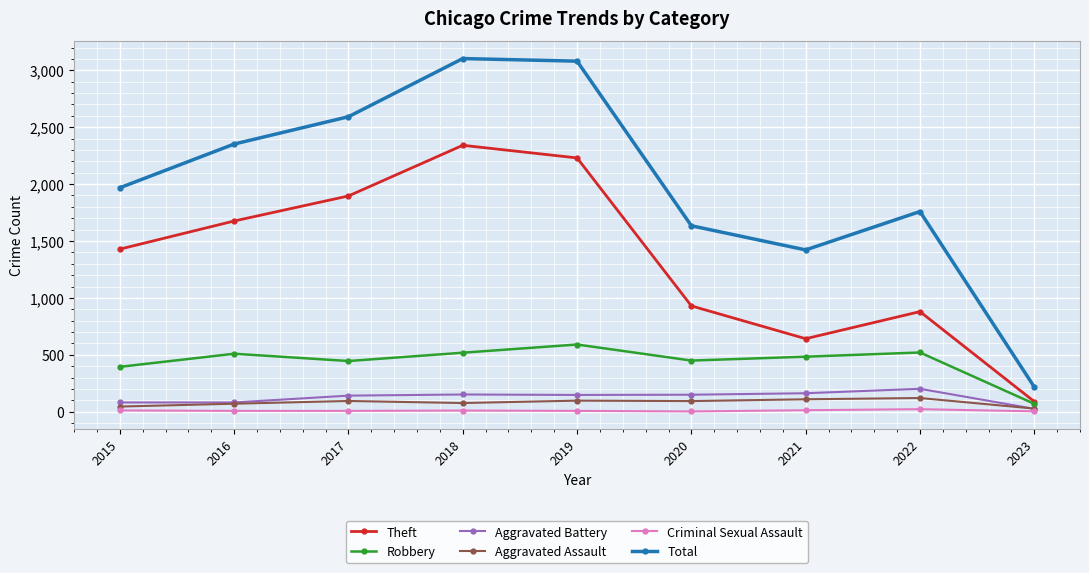

True or false: Robbery and Total cross at least once.

False